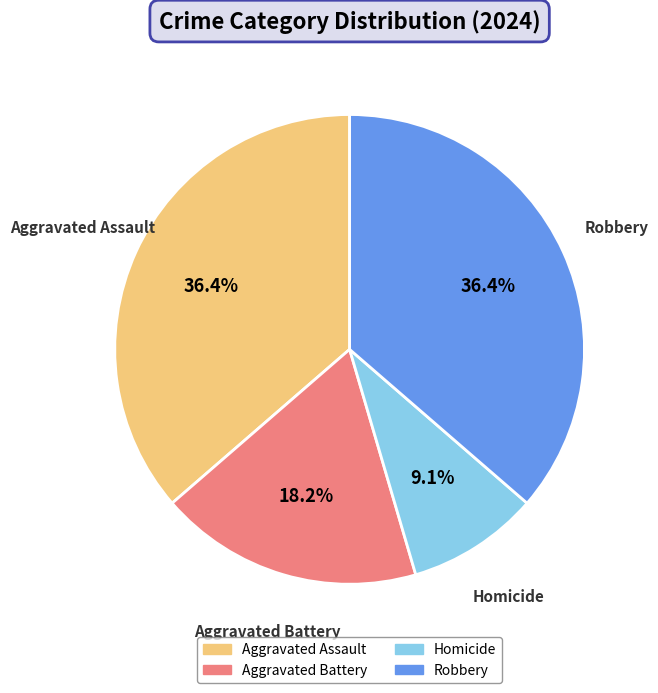

To the nearest percent, what portion does Aggravated Assault represent?

36%